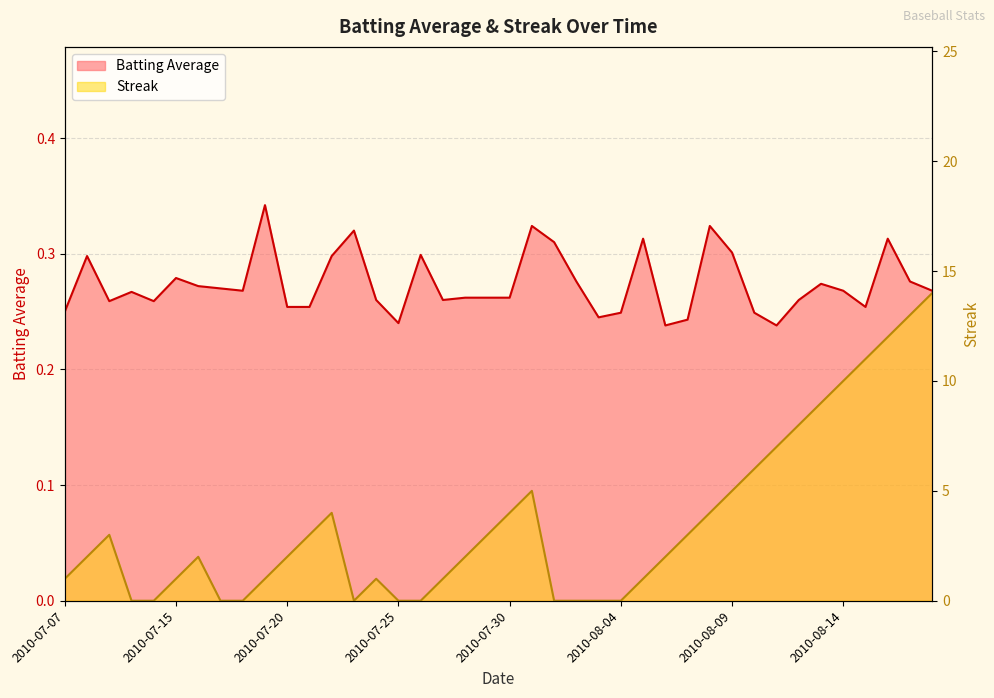

At which category does Batting Average reach its first local peak?

2010-07-08